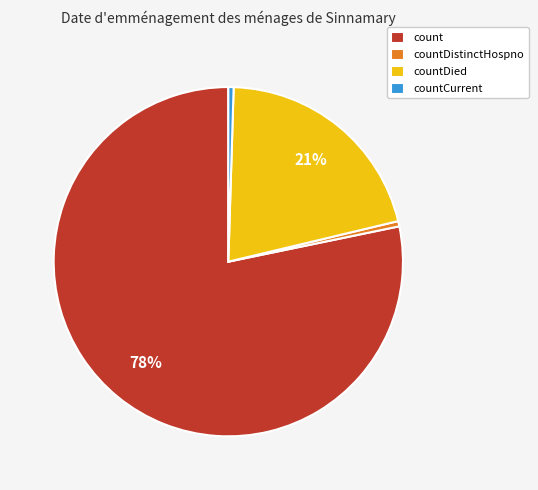

Is it true that countDied is 21% of the pie?

True